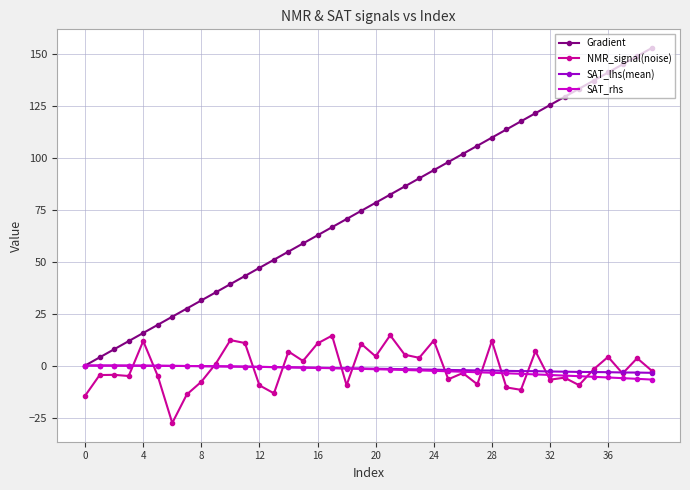

Which series has the largest total across all categories?

Gradient